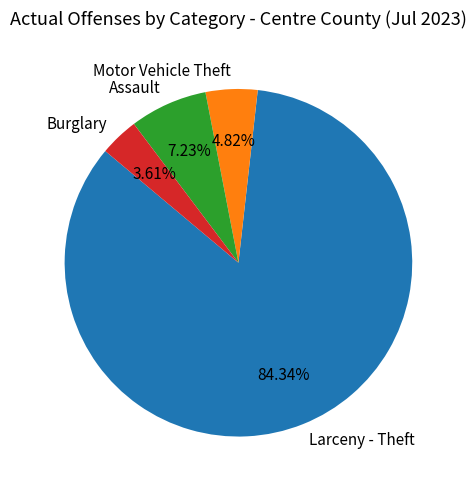

Does Assault account for over 50% of the chart?

No